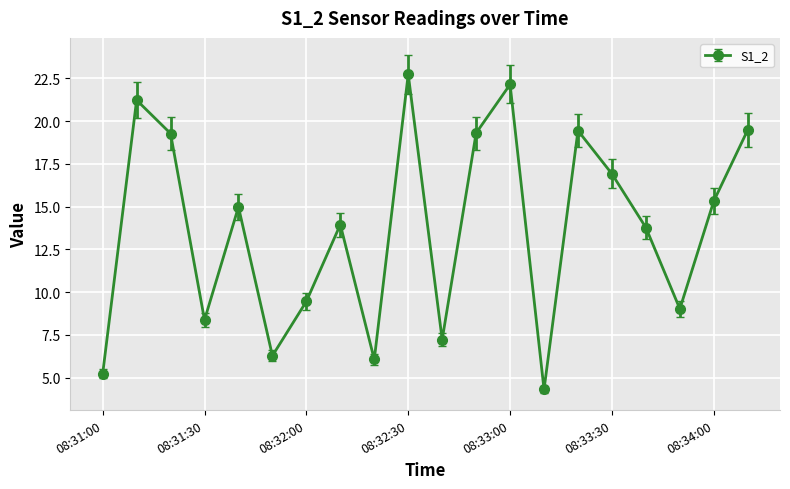

What is the smallest value displayed?

4.3